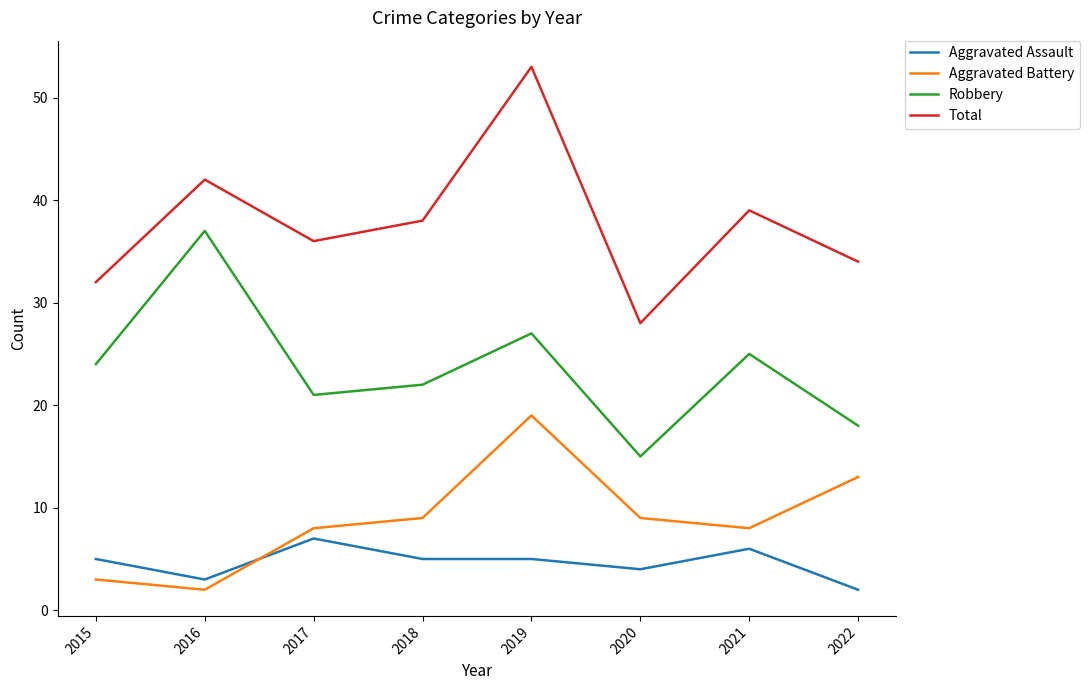

What is the difference between the maximum and minimum values in the Robbery series?

22